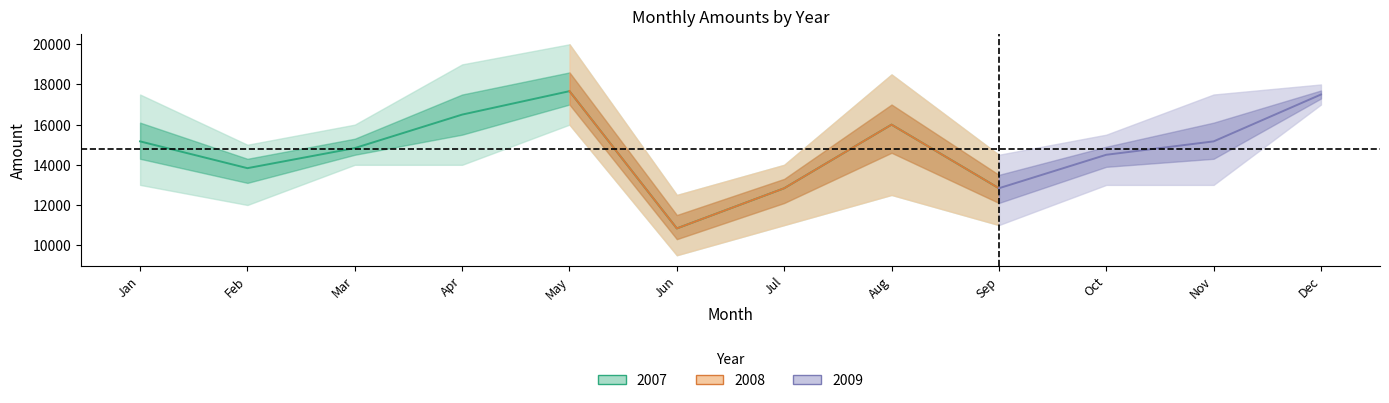

True or false: 2009 and 2008 cross at least once.

True